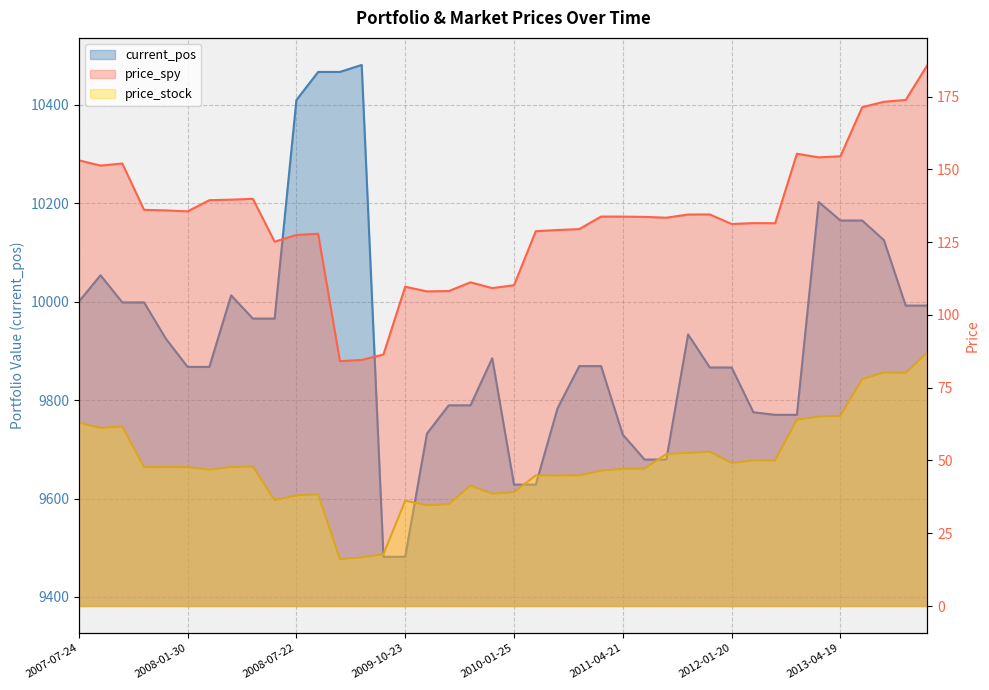

What is the approximate value at 2013-04-18 16:00?

10202.5